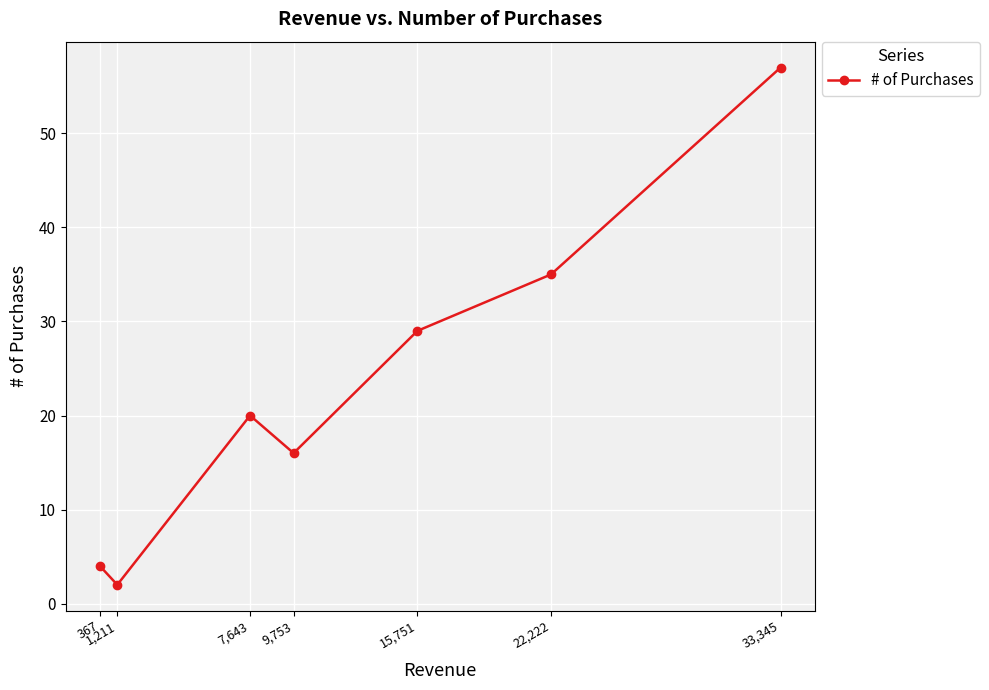

How many values are below 20?

3